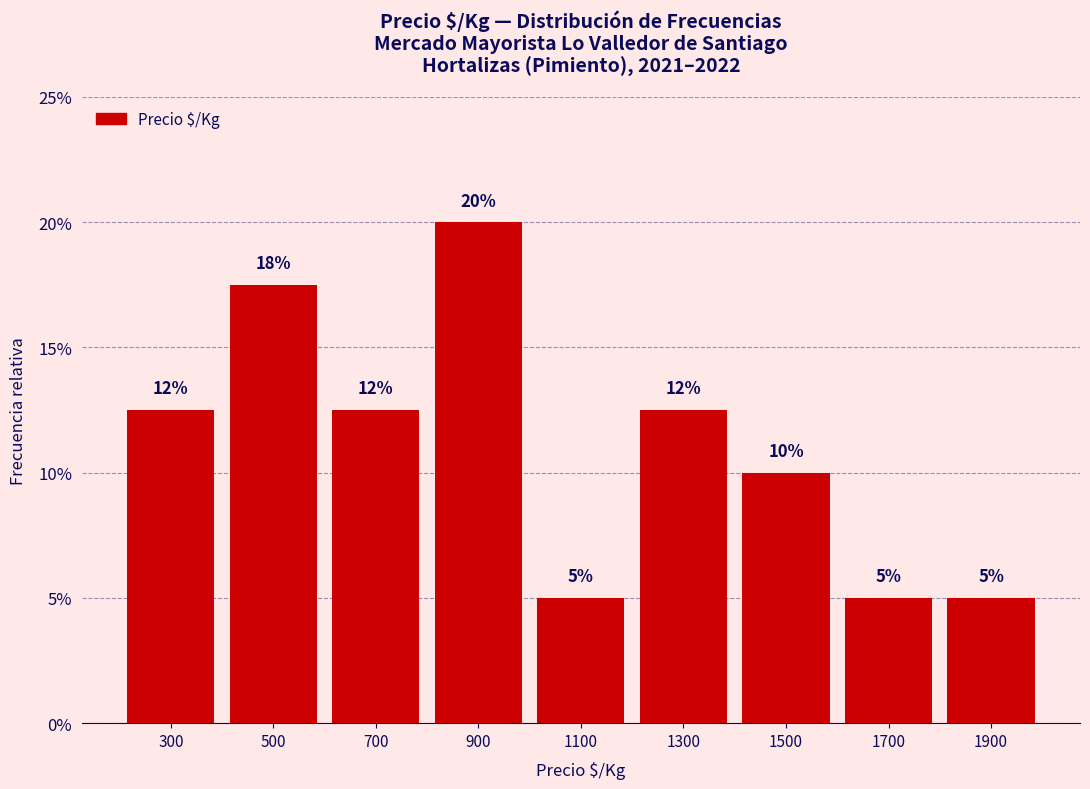

Which range on the x-axis has the tallest bar?

800 to 1000